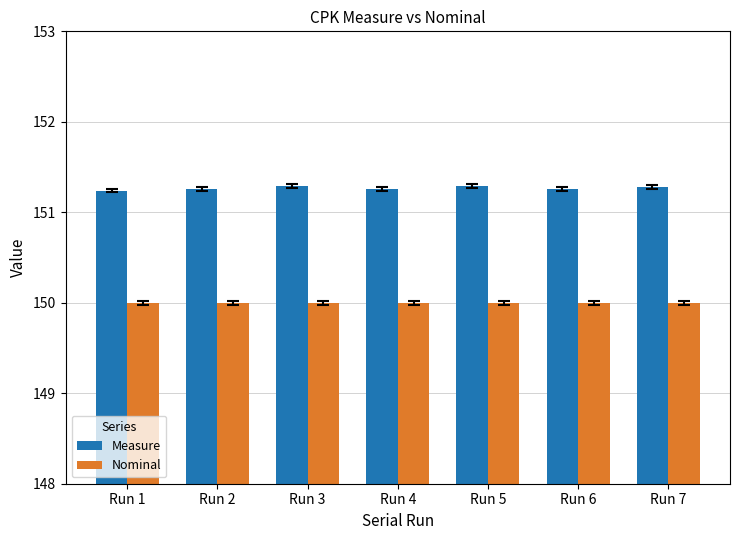

List the series in order of their peak value, lowest first.

Nominal, Measure